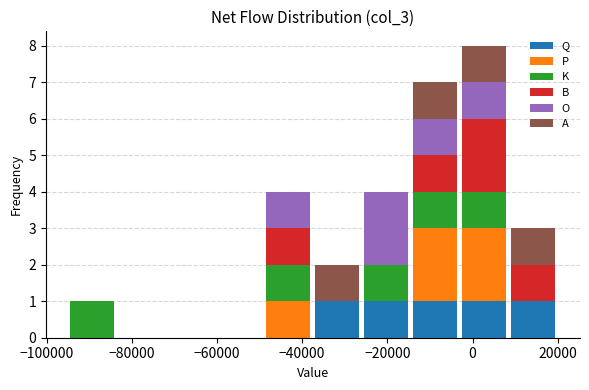

Which range on the x-axis has the tallest stacked bar (by total height)?

-3000 to 8500